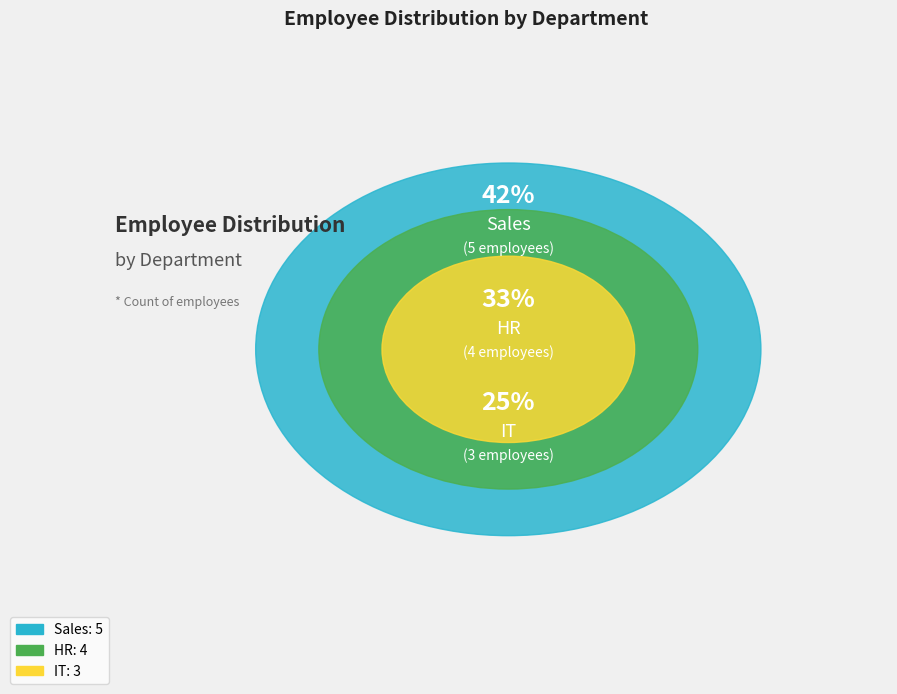

To the nearest percent, what portion does IT represent?

25%